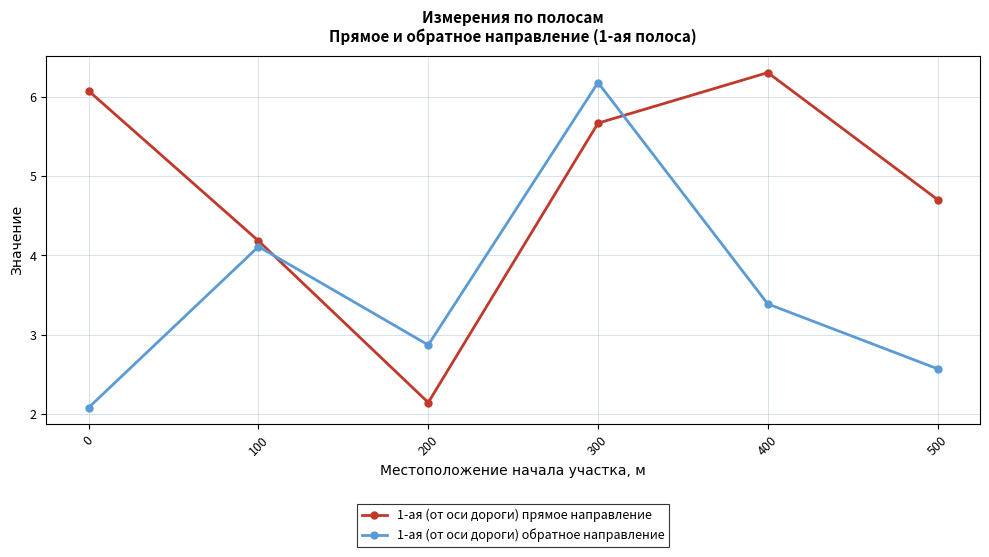

List the series in order of their overall mean, lowest first.

1-ая (от оси дороги) обратное направление, 1-ая (от оси дороги) прямое направление